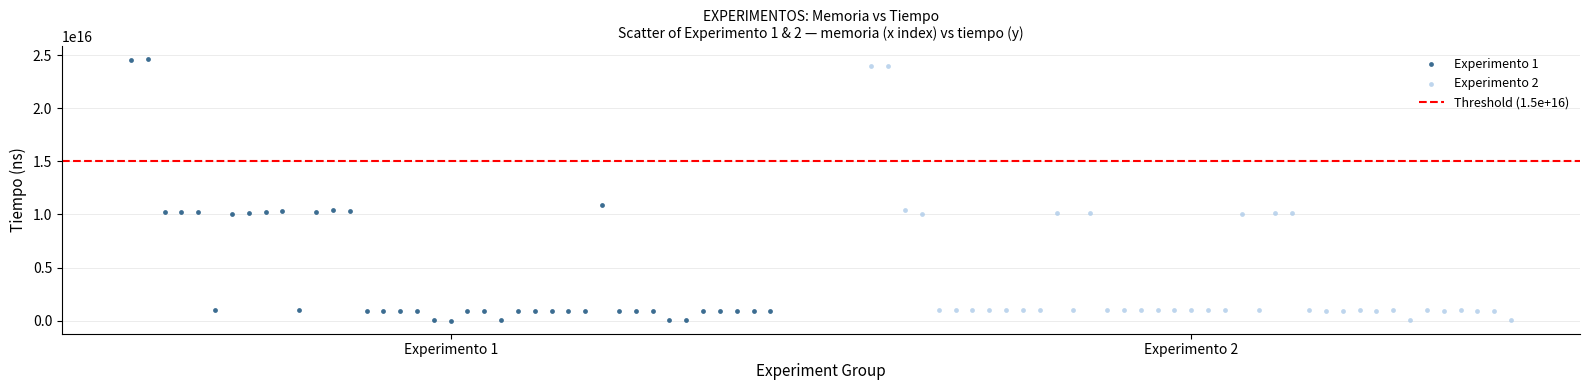

Which series has the widest spread of Y values?

Experimento 1